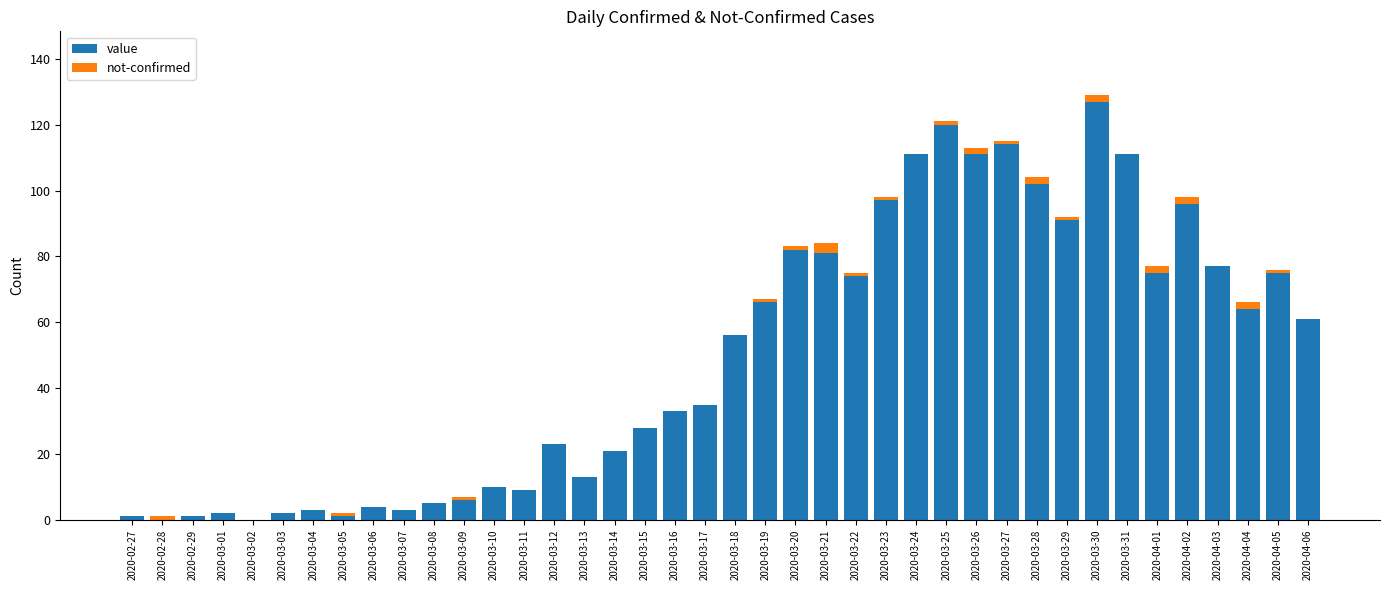

What is the sum of all value values?

1991